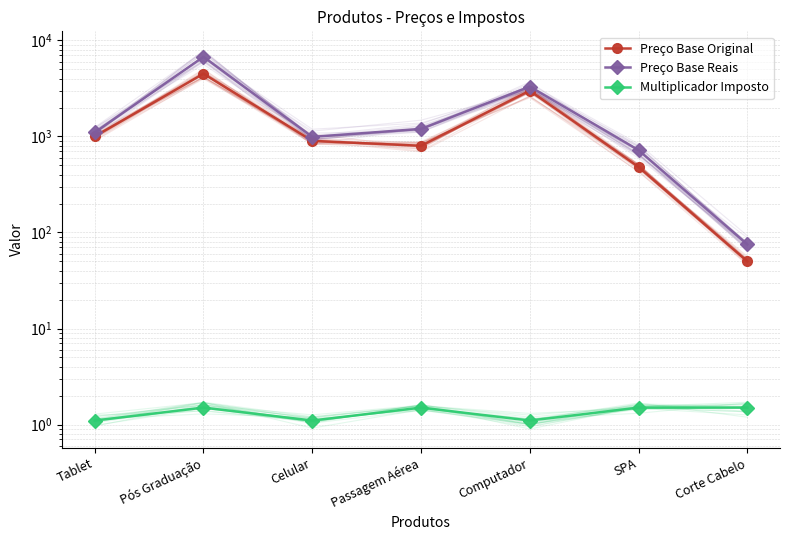

Where is the first local minimum for Preço Base Original?

Passagem Aérea